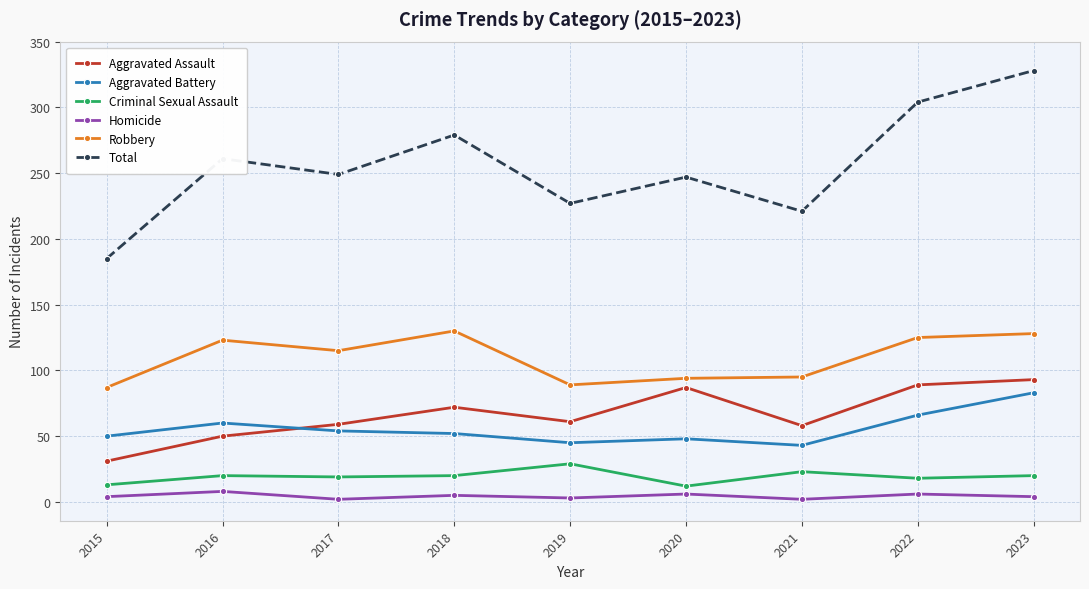

What is the minimum value for Total?

185